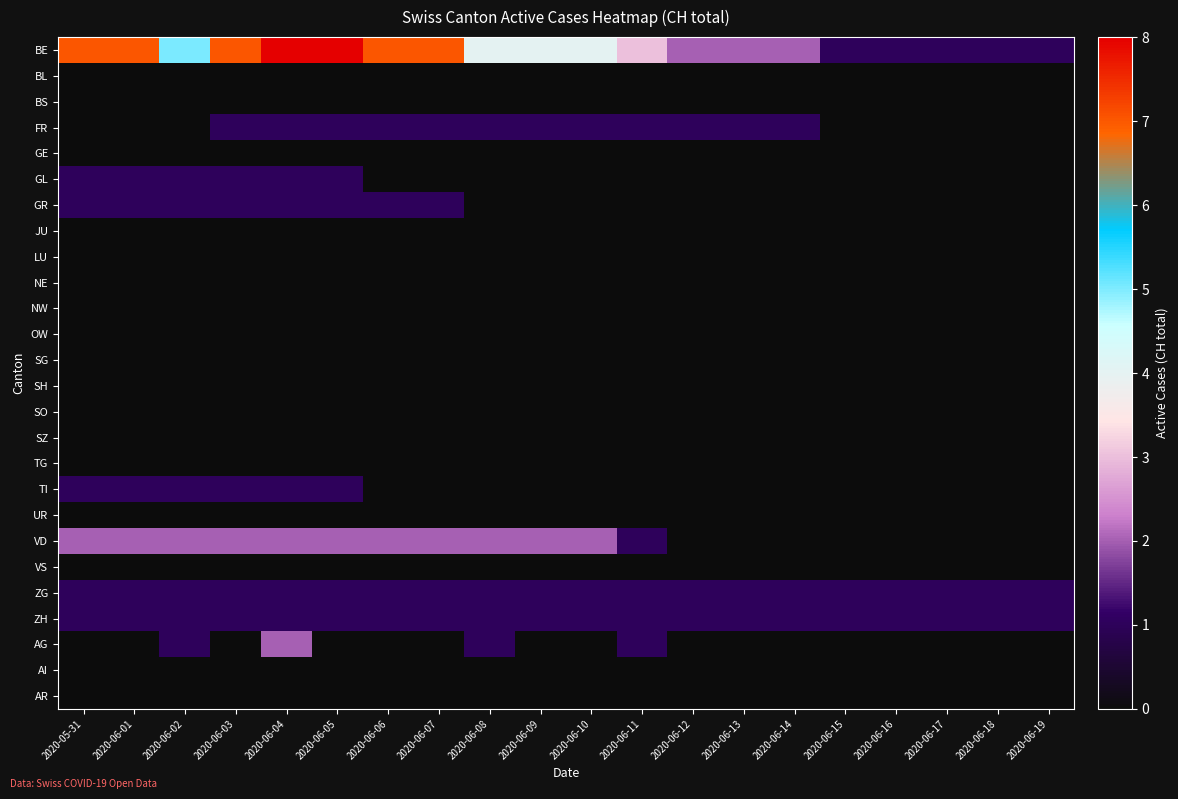

What is the total value across all series at 2020-06-02?

13